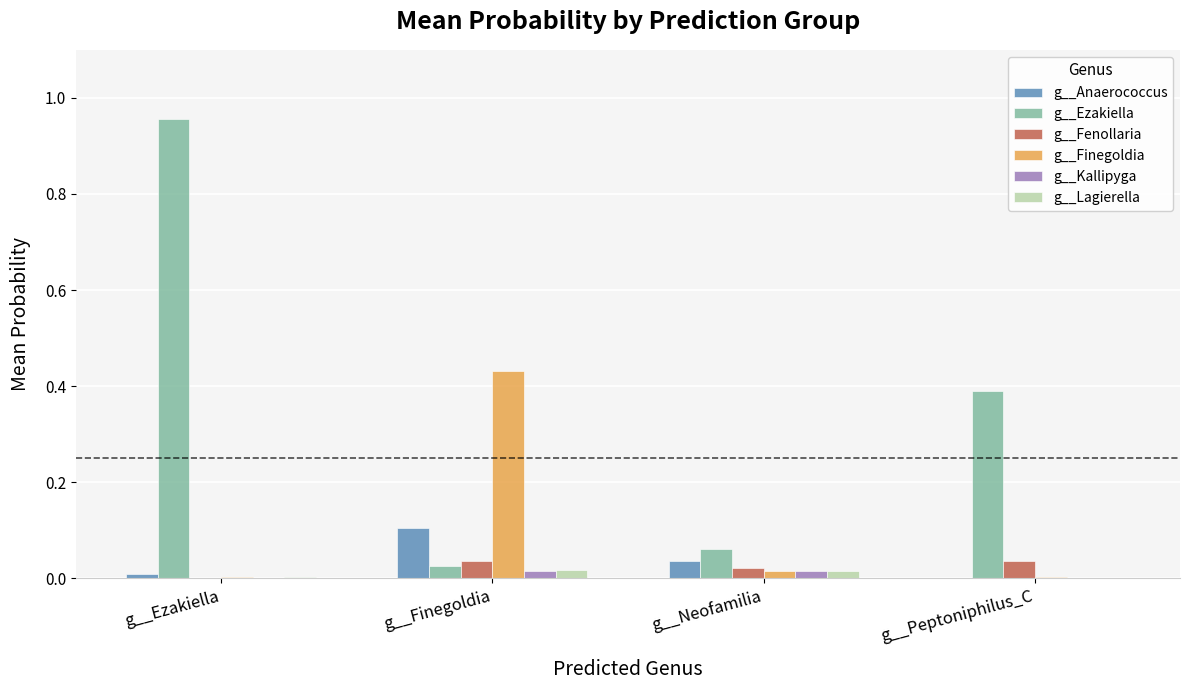

Is it true that g__Lagierella equals 0.0 at g__Peptoniphilus_C?

True